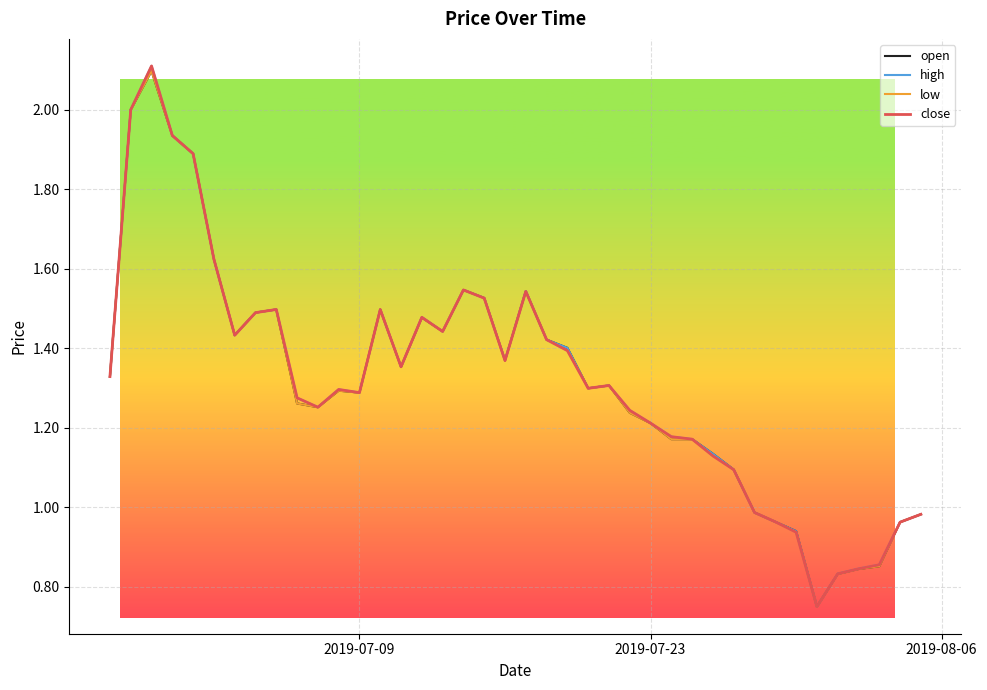

List the series in order of their overall mean, highest first.

high, close, open, low